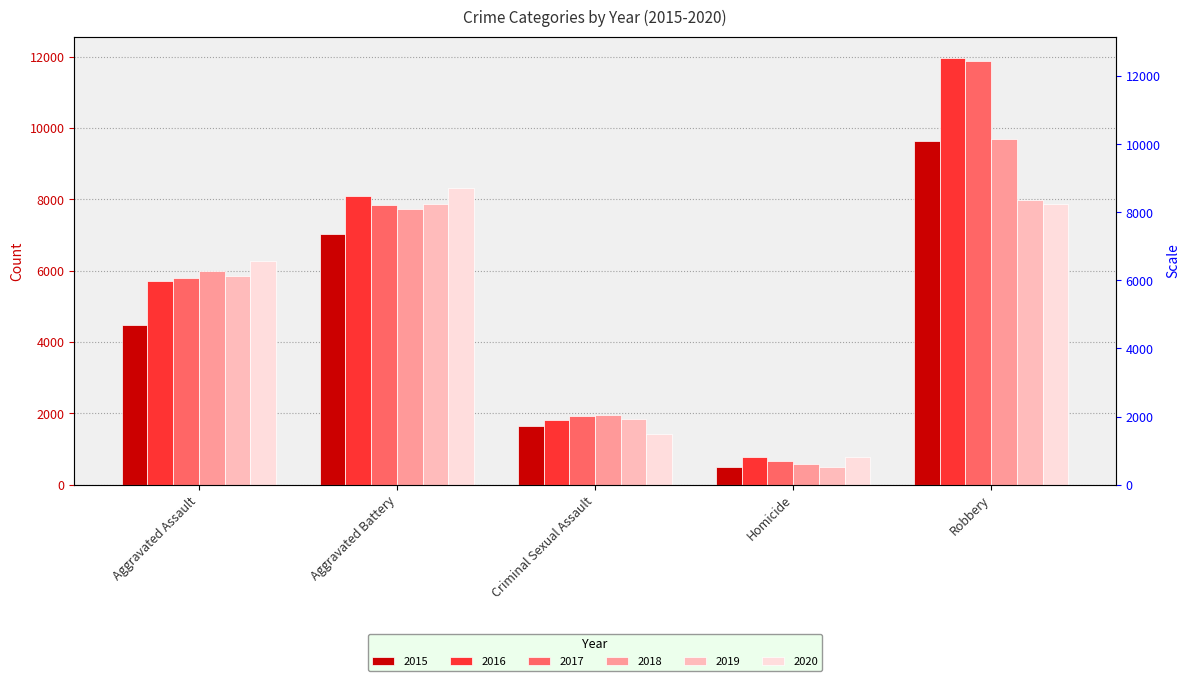

List the labels in order of 2015 value, largest first.

Robbery, Aggravated Battery, Aggravated Assault, Criminal Sexual Assault, Homicide